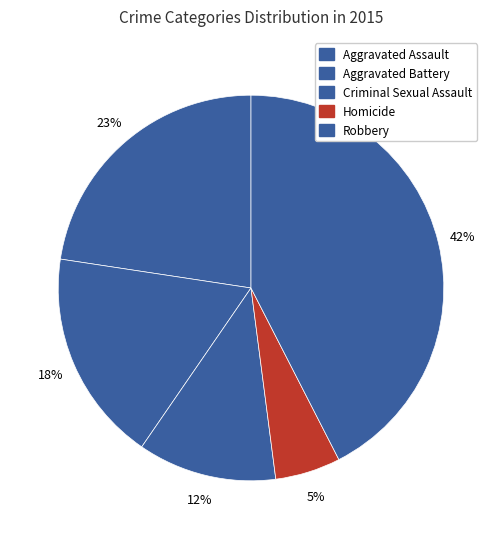

Is Aggravated Battery the majority of the pie?

No